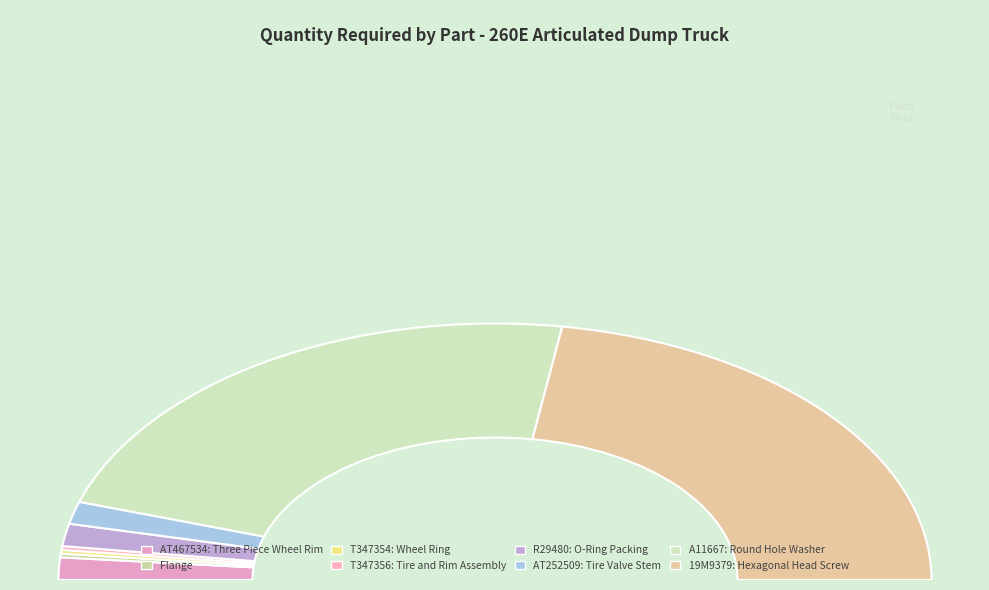

What is the largest slice in the pie chart?

A11667: Round Hole Washer